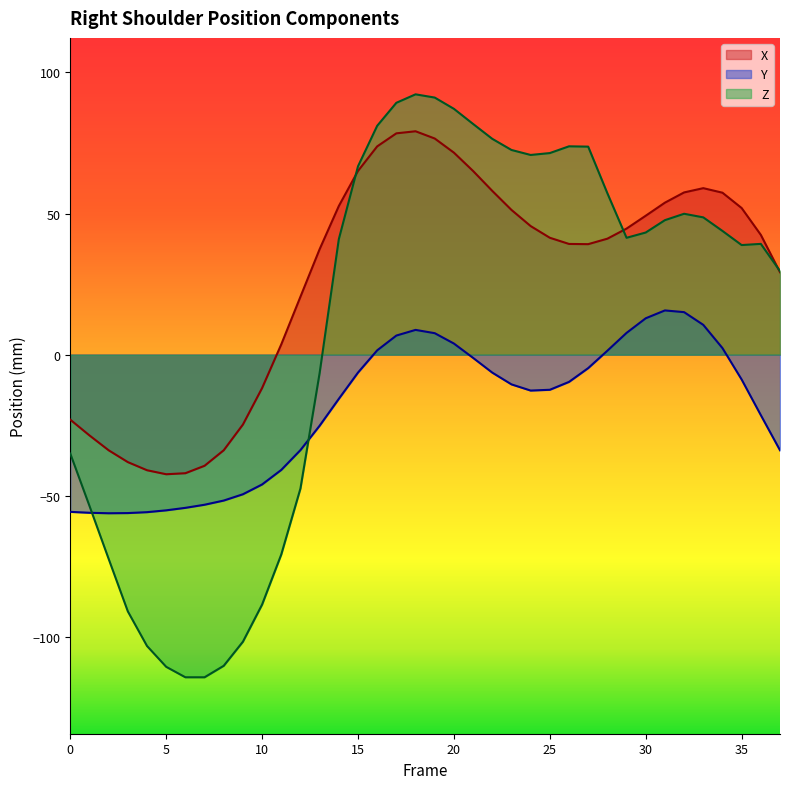

How many values in the Z series exceed 43?

19